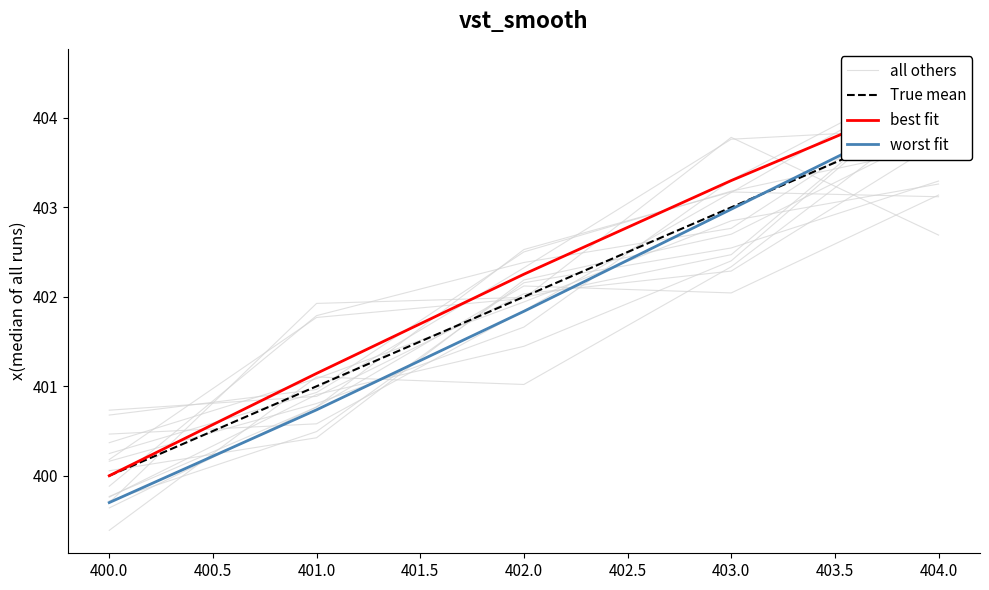

What is the difference between the second highest and minimum values in the best fit series?

3.3